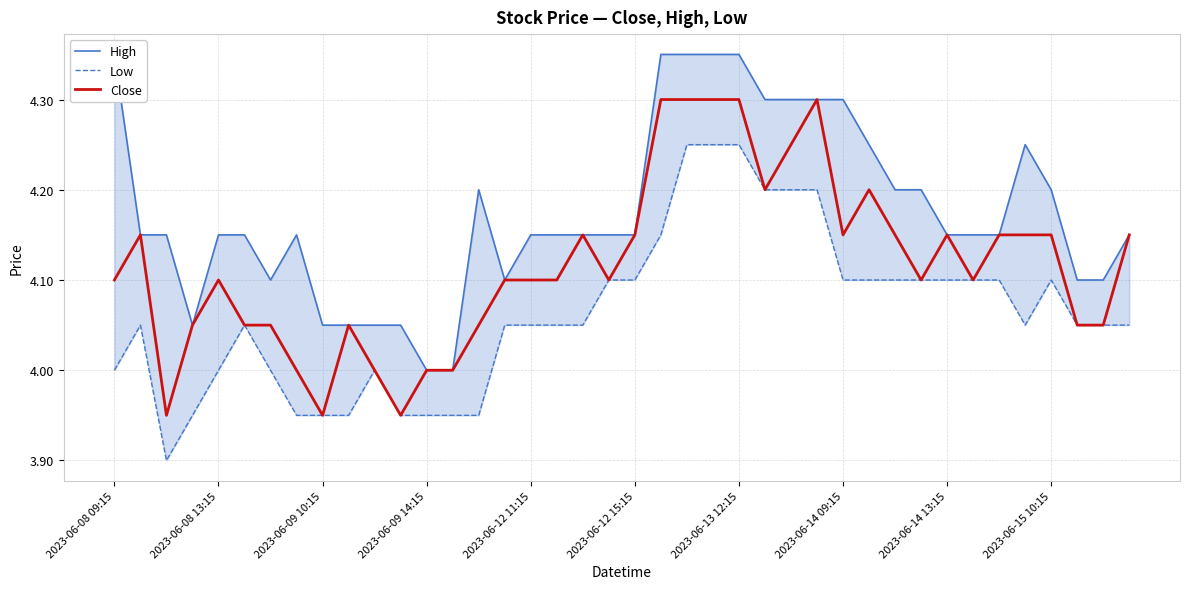

Reading left to right, list all the values displayed in this chart.

High: 4.3	4.2	4.2	4.1	4.2	4.2	4.1	4.2	4.1	4.1	4.1	4.1	4.0	4.0	4.2	4.1	4.2	4.2	4.2	4.2	4.2	4.3	4.3	4.3	4.3	4.3	4.3	4.3	4.3	4.2	4.2	4.2	4.2	4.2	4.2	4.2	4.2	4.1	4.1	4.2
Low: 4.0	4.1	3.9	4.0	4.0	4.1	4.0	4.0	4.0	4.0	4.0	4.0	4.0	4.0	4.0	4.1	4.1	4.1	4.1	4.1	4.1	4.2	4.2	4.2	4.2	4.2	4.2	4.2	4.1	4.1	4.1	4.1	4.1	4.1	4.1	4.1	4.1	4.1	4.1	4.1
Close: 4.1	4.2	4.0	4.1	4.1	4.1	4.1	4.0	4.0	4.1	4.0	4.0	4.0	4.0	4.1	4.1	4.1	4.1	4.2	4.1	4.2	4.3	4.3	4.3	4.3	4.2	4.2	4.3	4.2	4.2	4.2	4.1	4.2	4.1	4.2	4.2	4.2	4.1	4.1	4.2